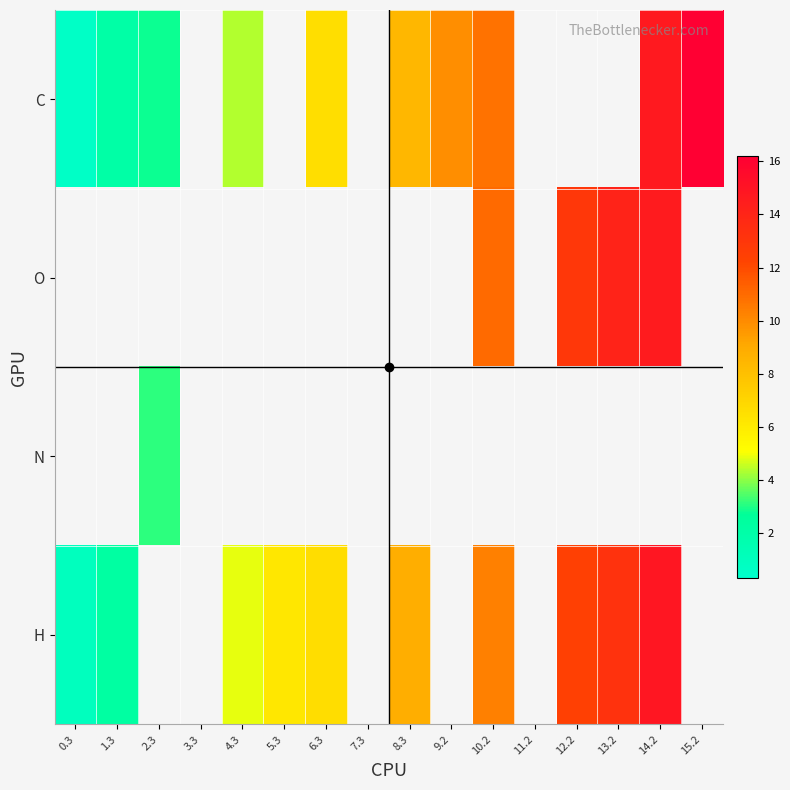

The C series shows 0.9 at 0.3. True or false?

False